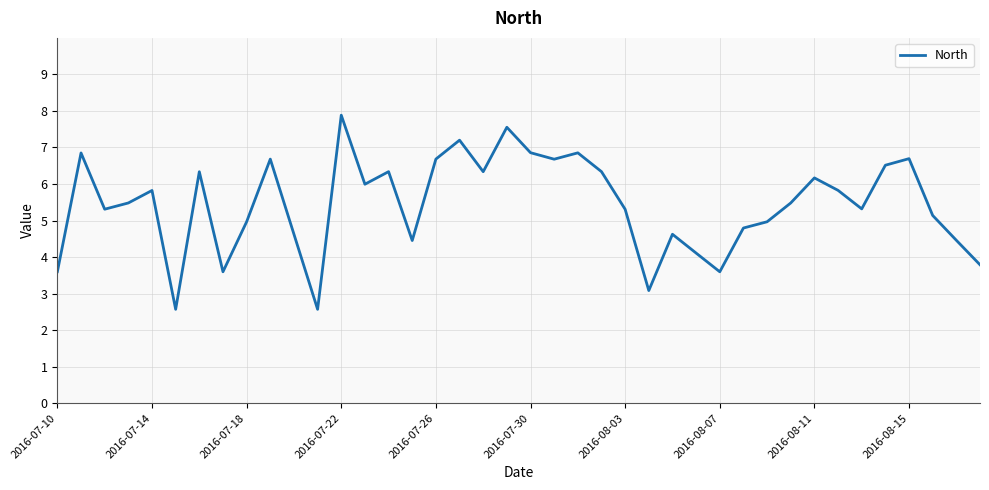

How many interior local peaks (higher than both neighbors) does the data have?

12